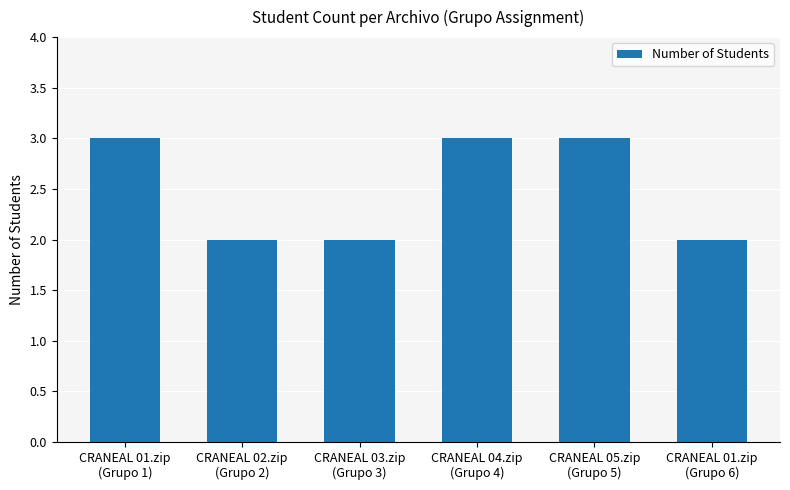

What is the greatest value displayed?

3